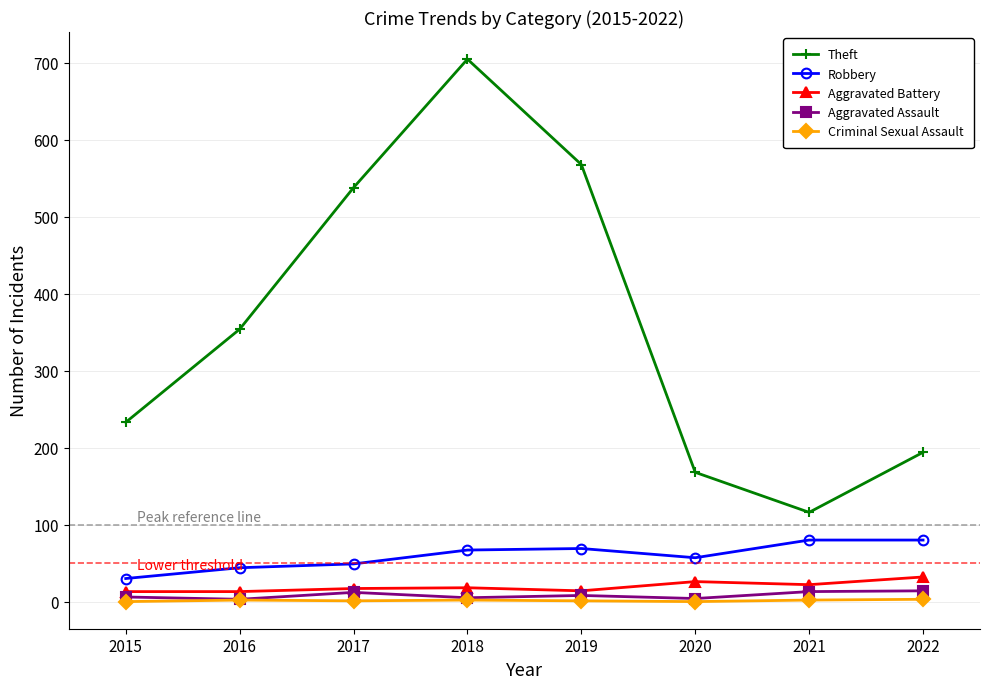

List the labels in order of Theft value, largest first.

2018, 2019, 2017, 2016, 2015, 2022, 2020, 2021